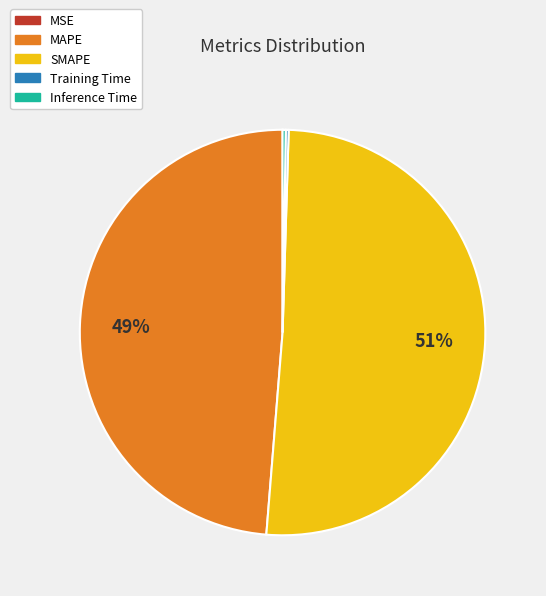

To the nearest percent, what is the average slice percentage?

20%